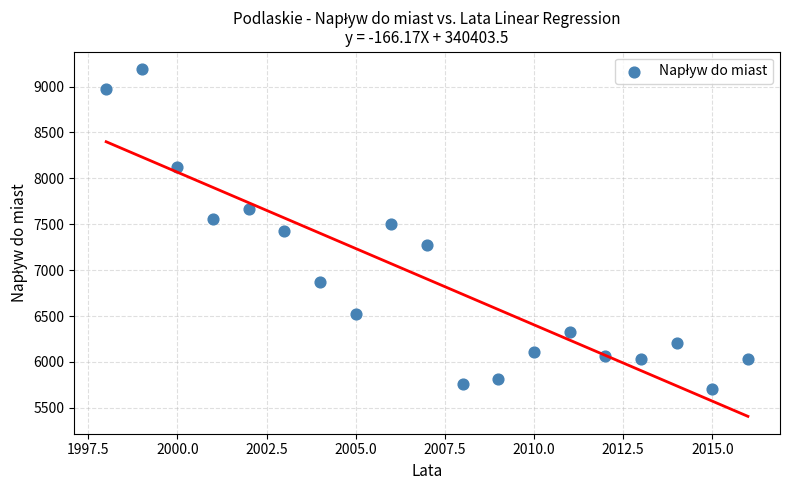

What is the range of X values (max minus min)?

18